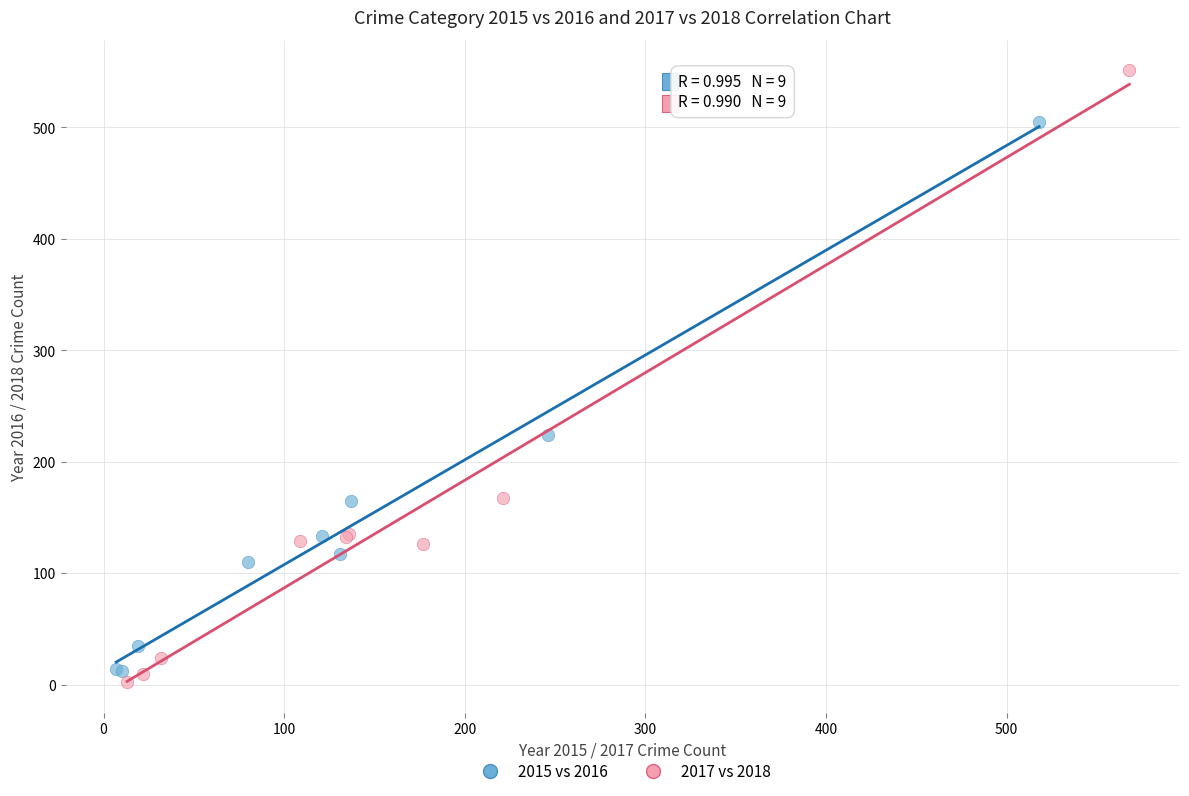

Which series reaches the maximum Y coordinate?

2017 vs 2018